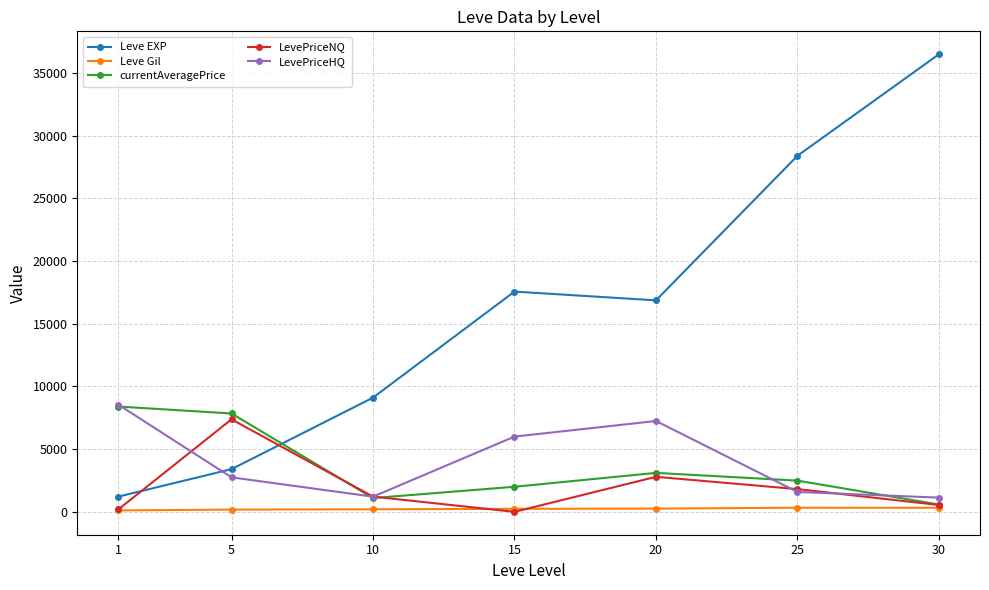

Does the chart have visible grid lines?

Yes